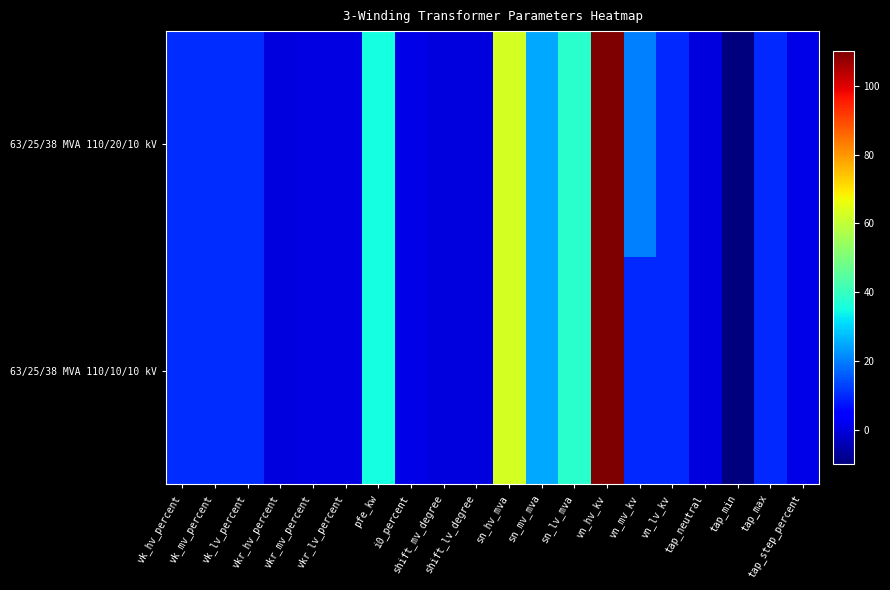

Which has a higher value, shift_mv_degree or tap_neutral?

shift_mv_degree